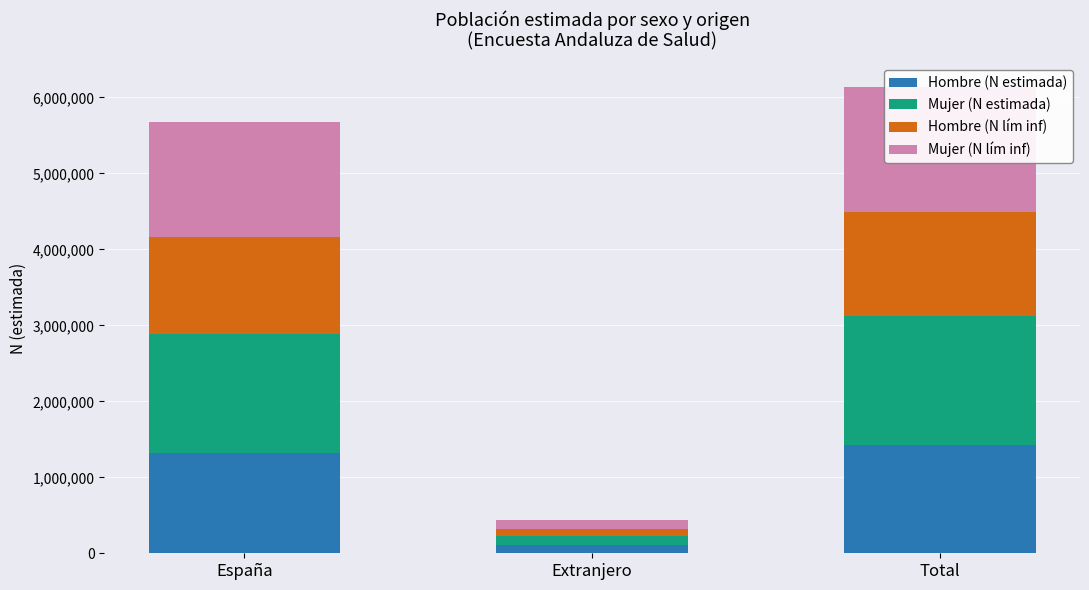

How many distinct data groups are displayed?

4